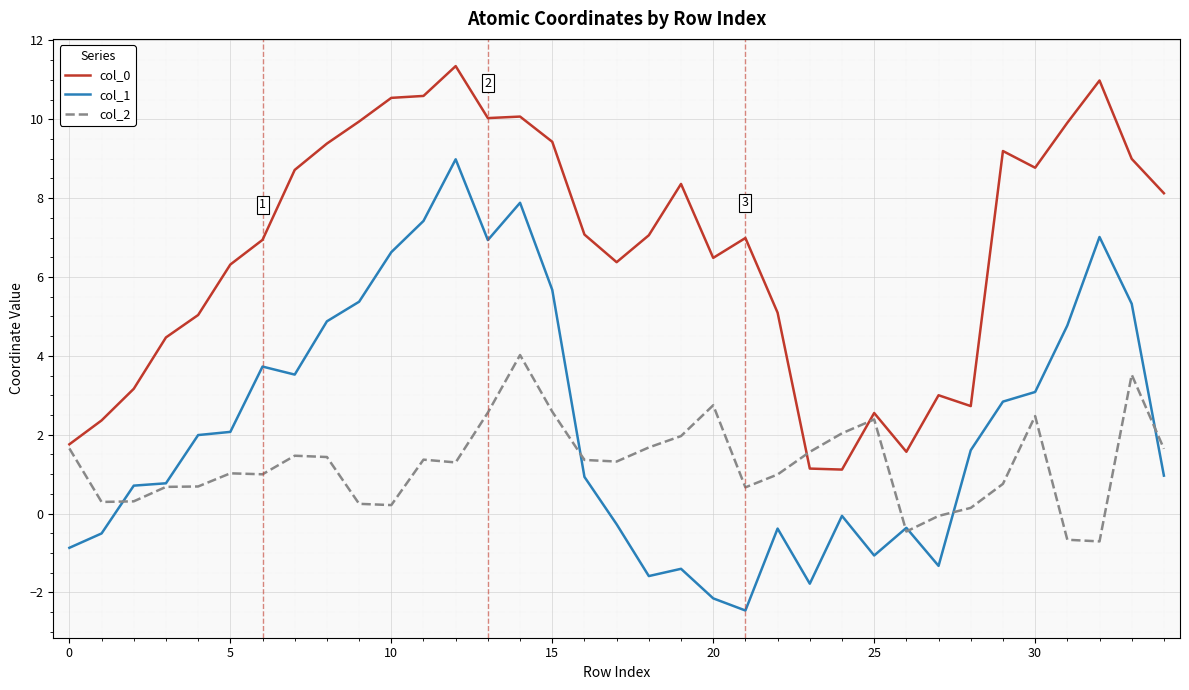

Which series has the widest spread of values?

col_1